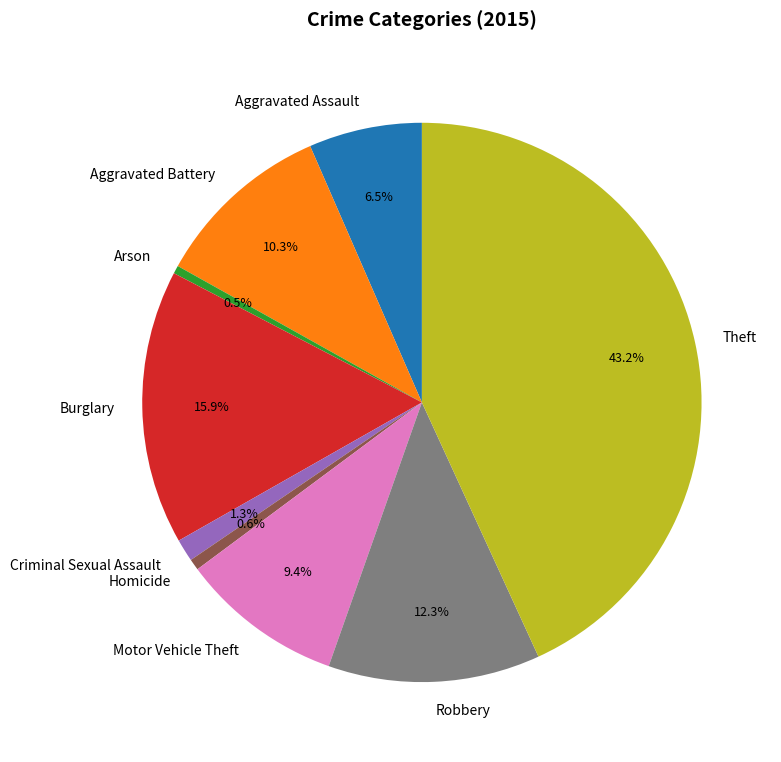

To the nearest percent, what portion does Criminal Sexual Assault represent?

1%